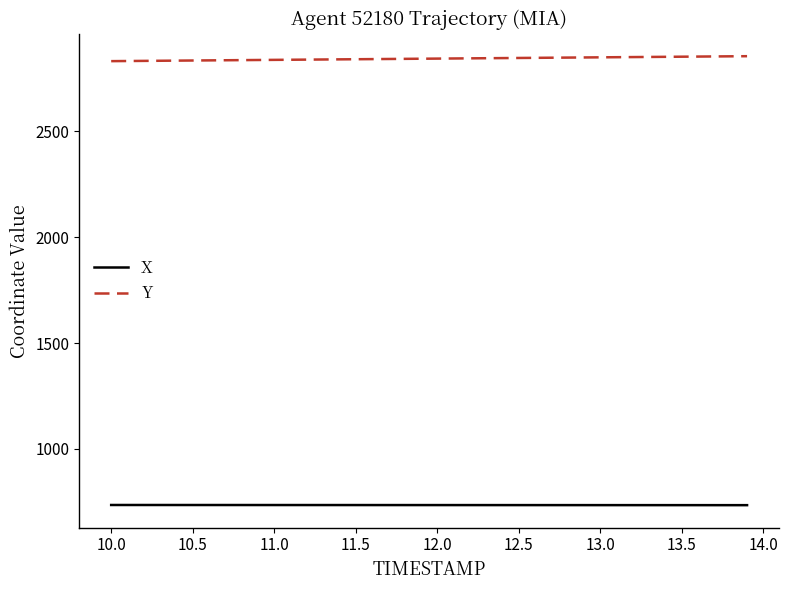

Count the number of categories in the chart.

40